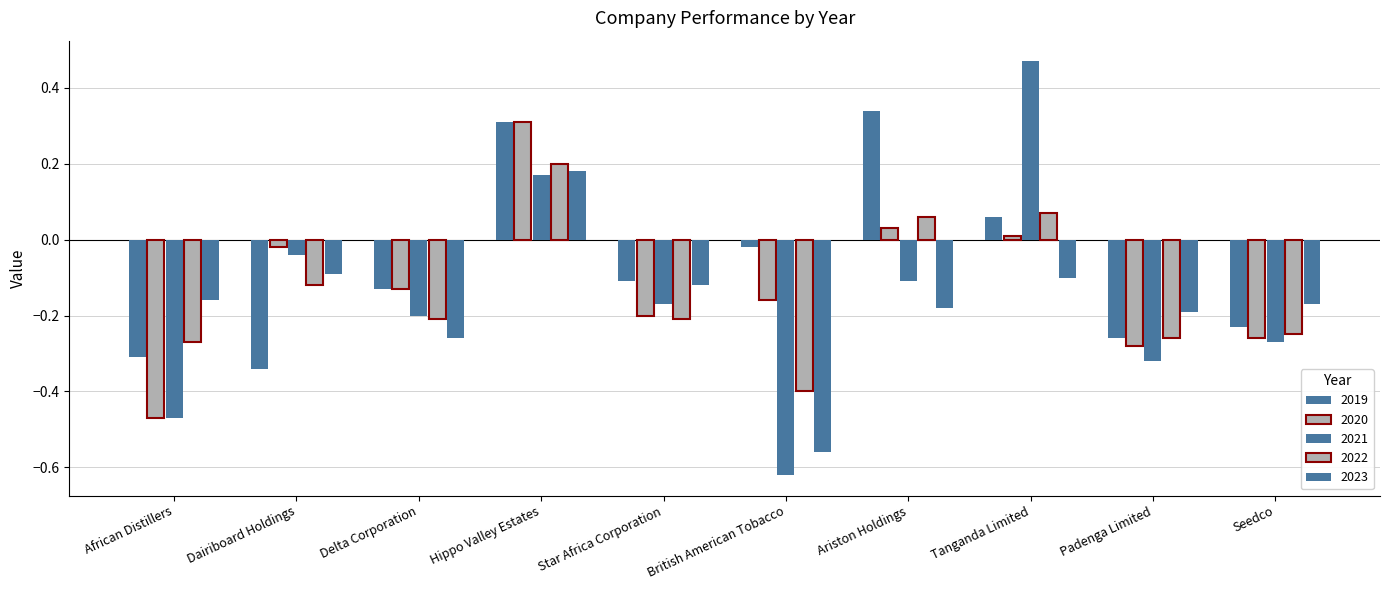

At which label is 2023 closest to 0?

Dairiboard Holdings